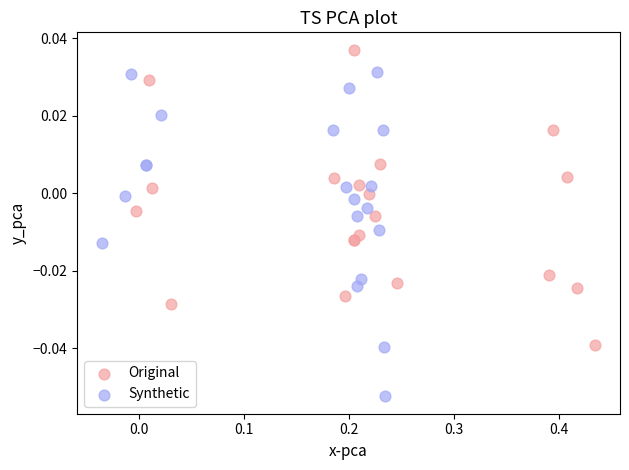

What are all the series names shown in the legend?

Original, Synthetic